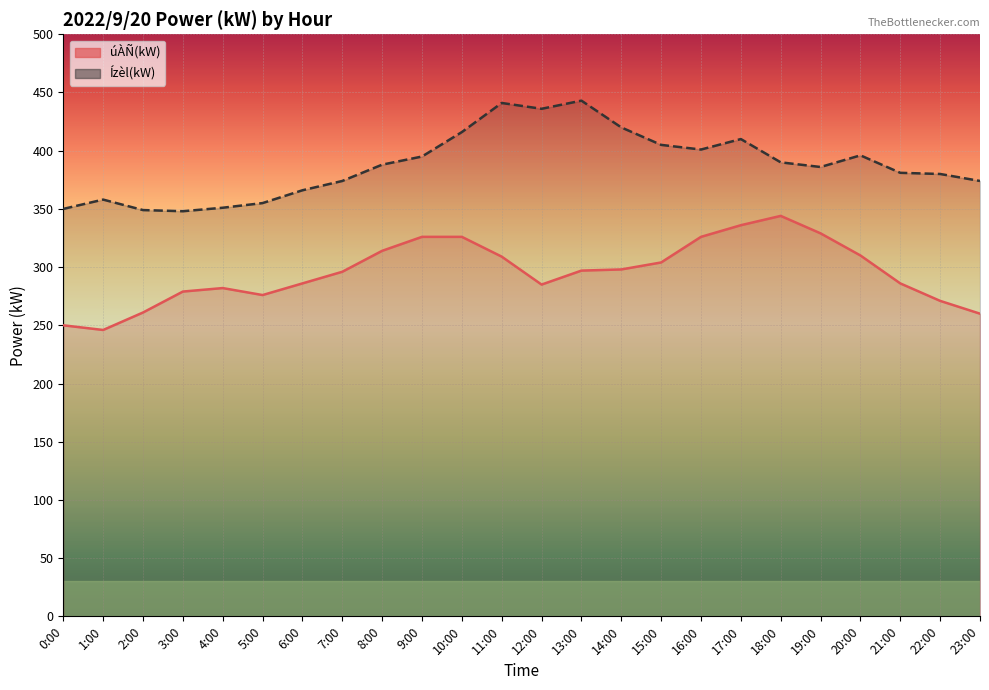

True or false: úÀÑ(kW) and Ízèl(kW) cross at least once.

False